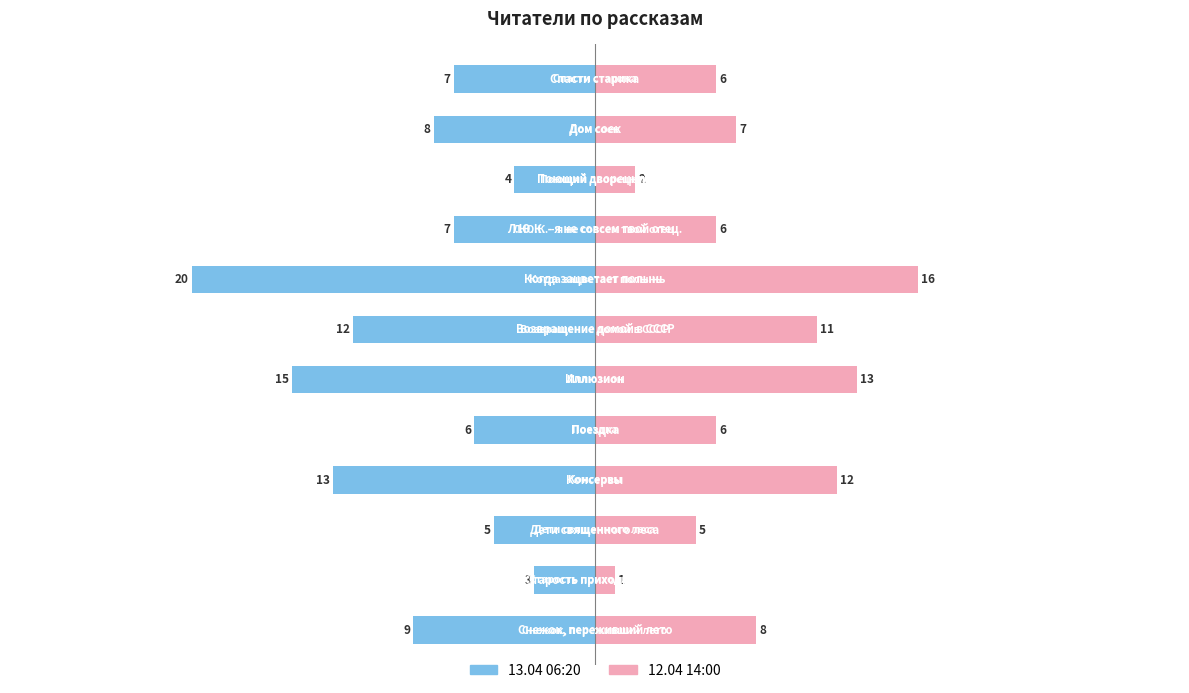

At 7, list the series in order from largest to smallest.

12.04 14:00, 13.04 06:20